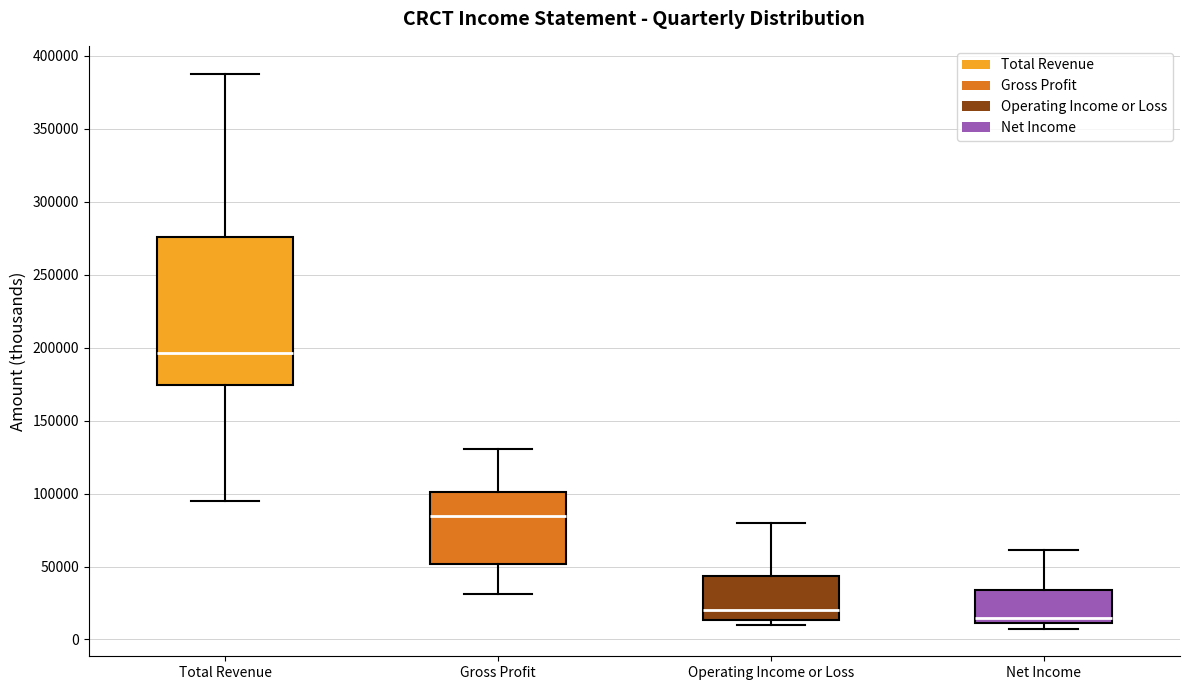

Which box's median line is the highest?

Total Revenue